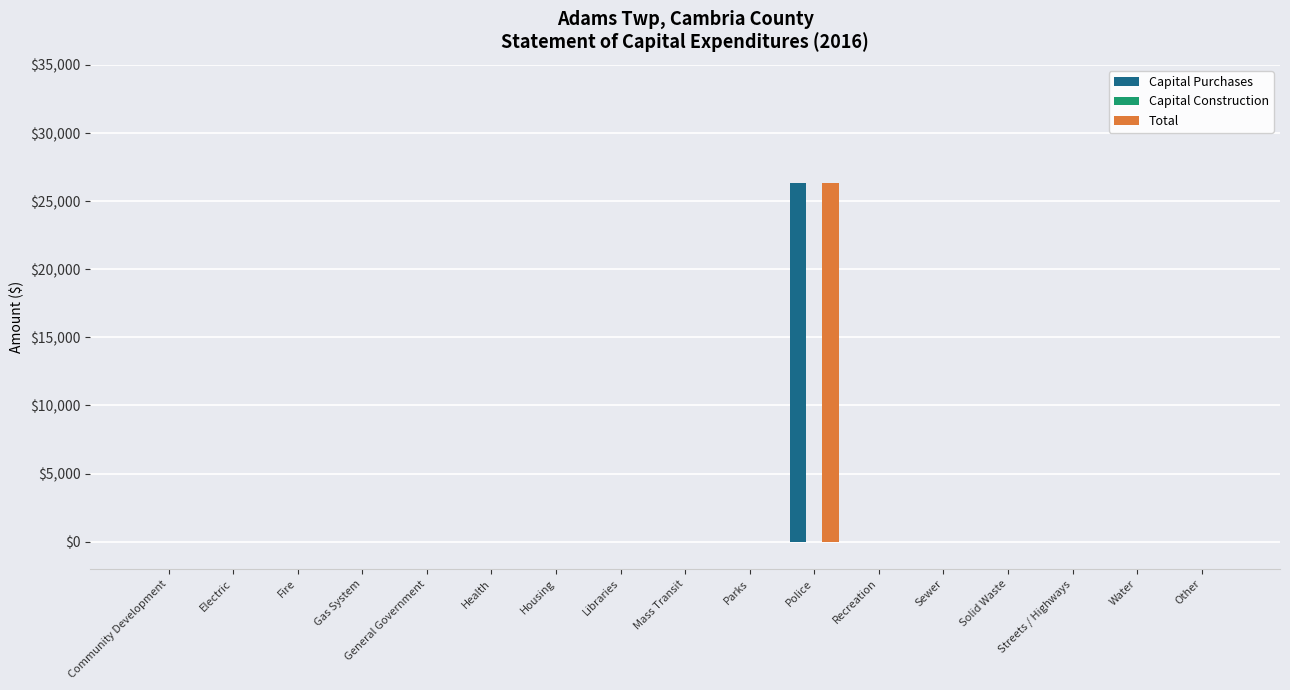

How many groups of bars are there?

17